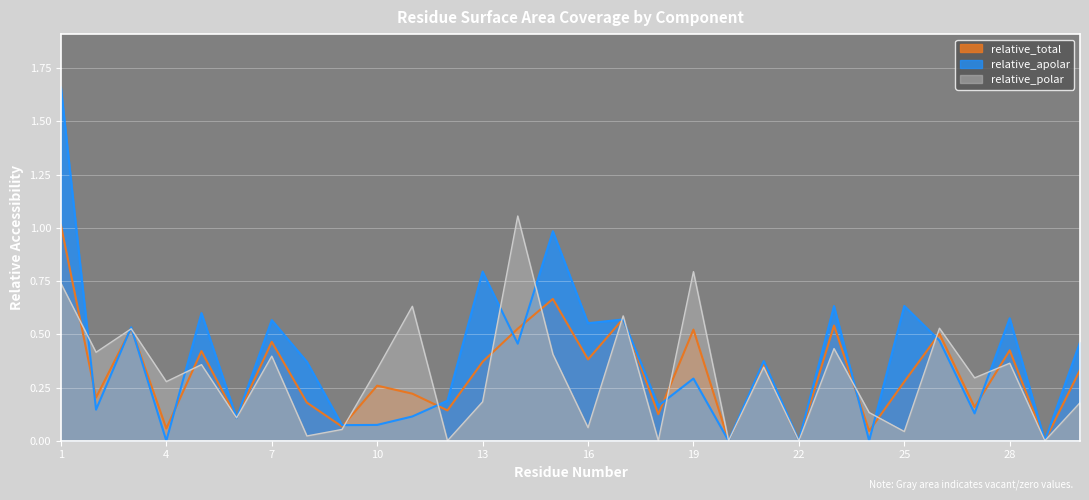

At which category does relative_apolar reach its first local peak?

3